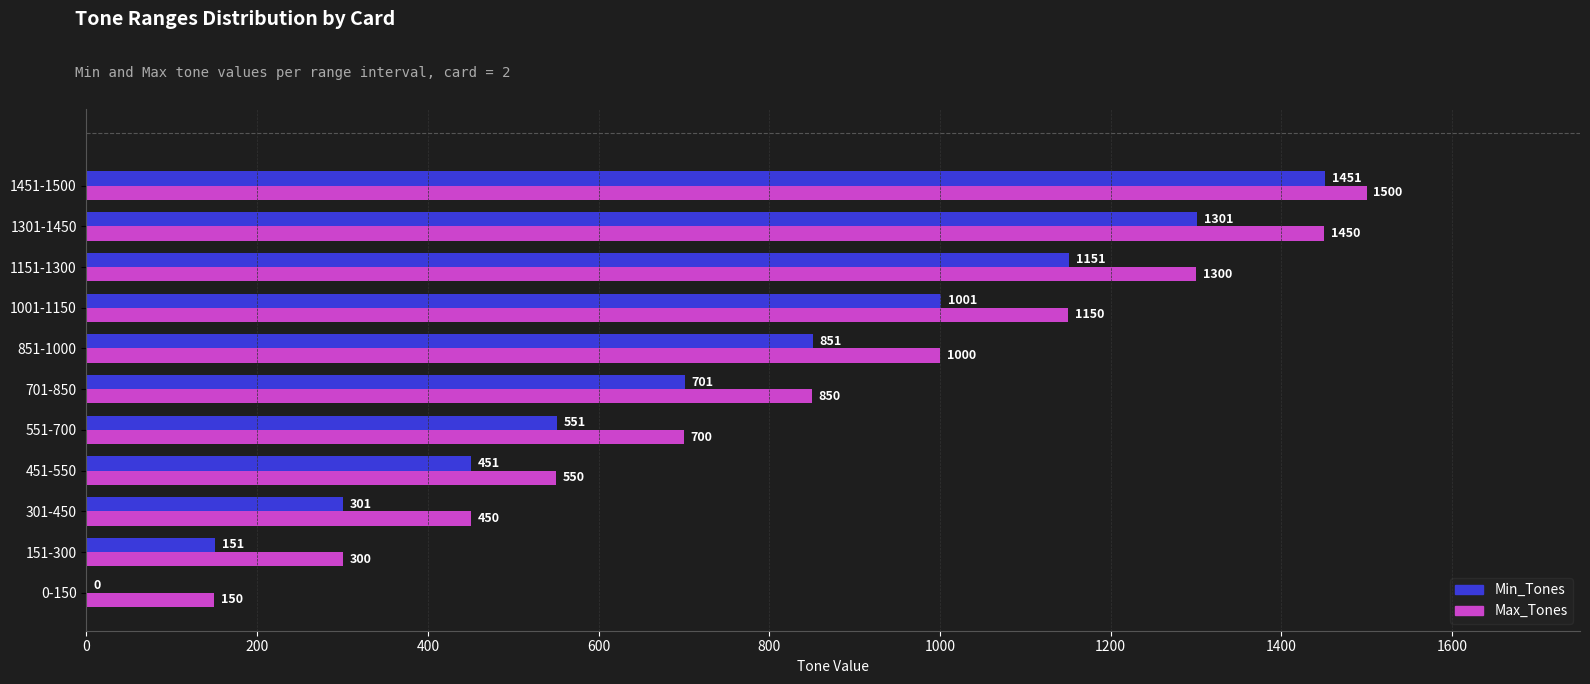

Which series has the widest spread of values?

Min_Tones